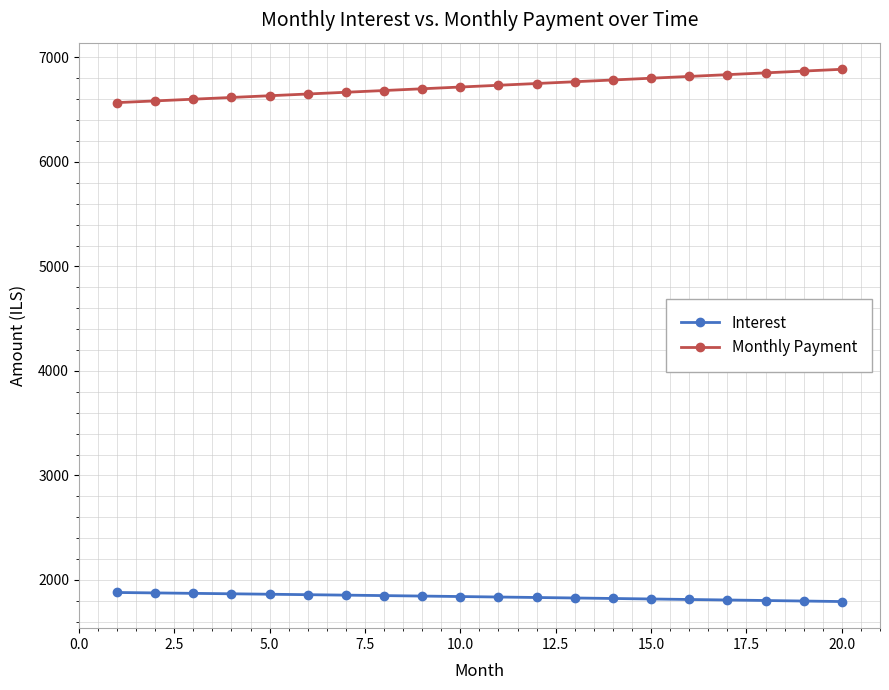

What is the minimum value shown in the chart?

1792.9